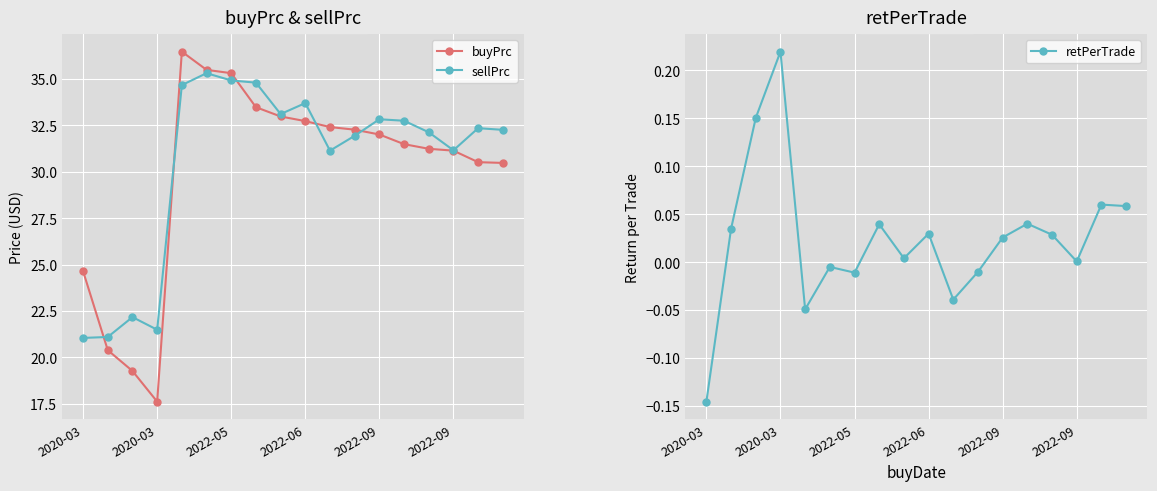

How many data points in buyPrc are less than 32?

9